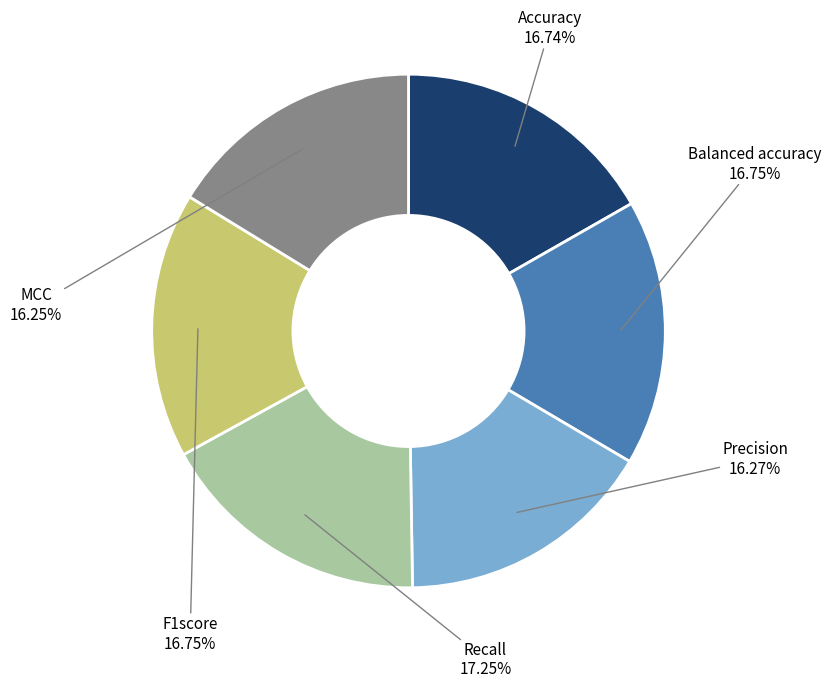

Does any single category account for the majority?

No